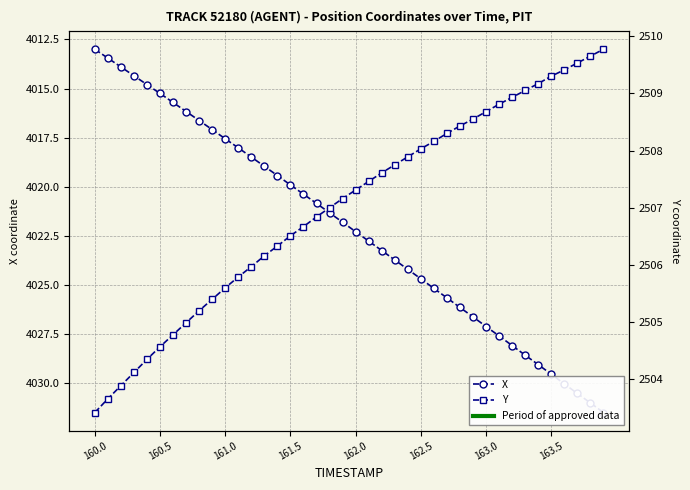

What is the spread (max minus min) of values at 161.0?

1510.0